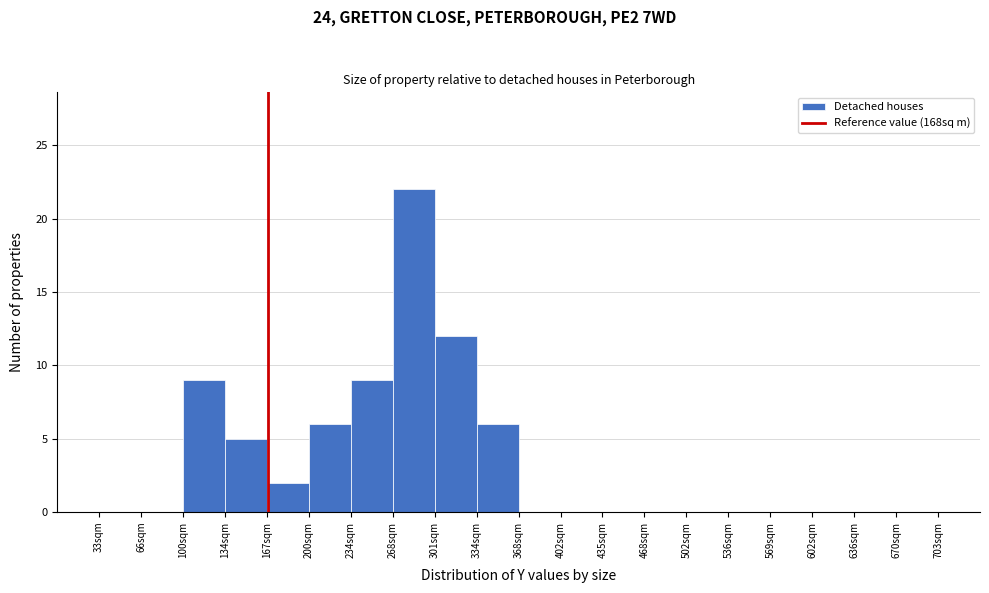

What is the height of the bar covering 167.0 to 200.5 on the x-axis? Neither the bar edges nor the heights are printed on the chart, so give them approximately, as read against the axes.

2